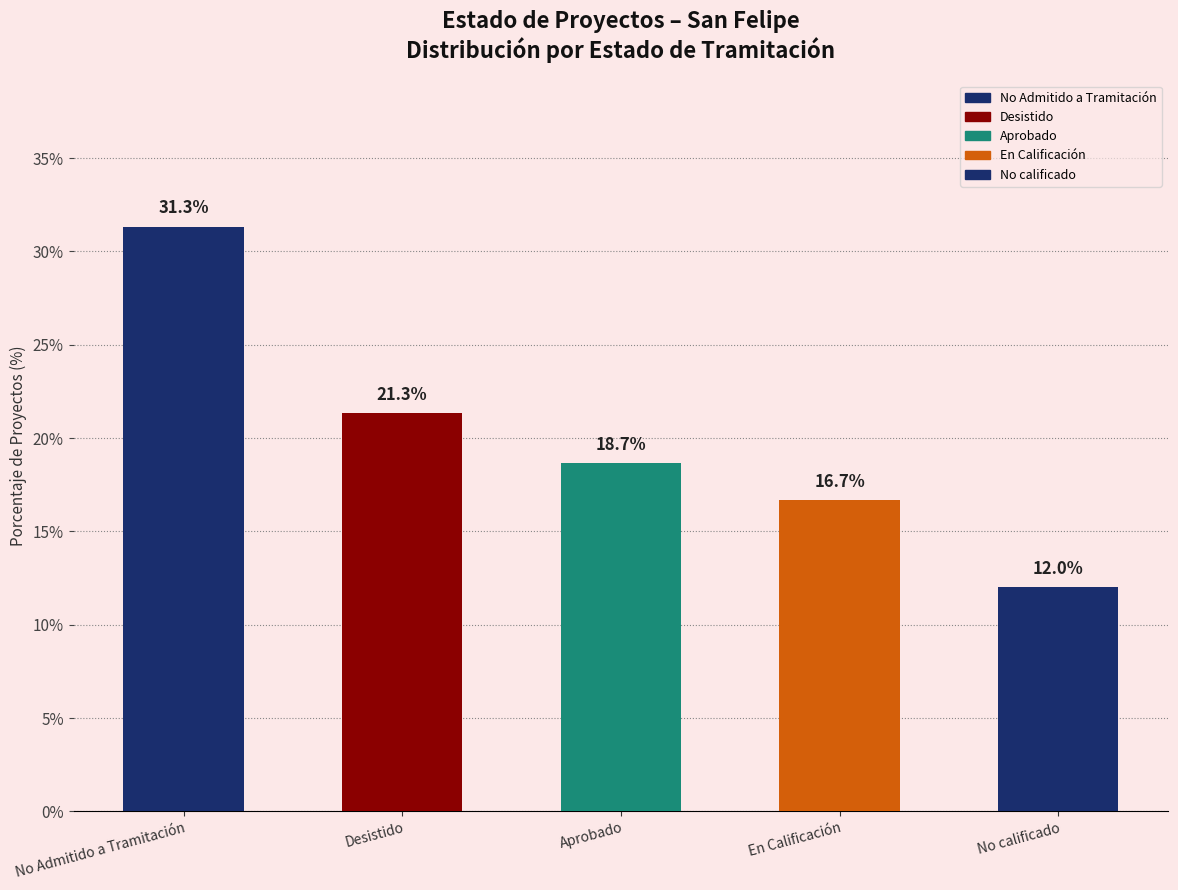

What is the sum of the values at Desistido and En Calificación?

38.0